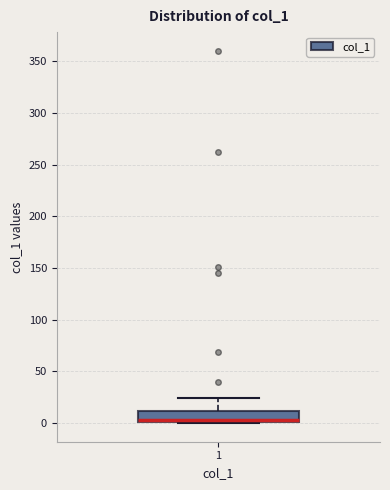

Read this box plot against the y-axis: the position of the median line, the range covered by the box, and the ends of both whiskers. The values are not printed on the chart, so give them approximately, as read against the axis.

median 5, box 0 to 10, whiskers 0 to 25